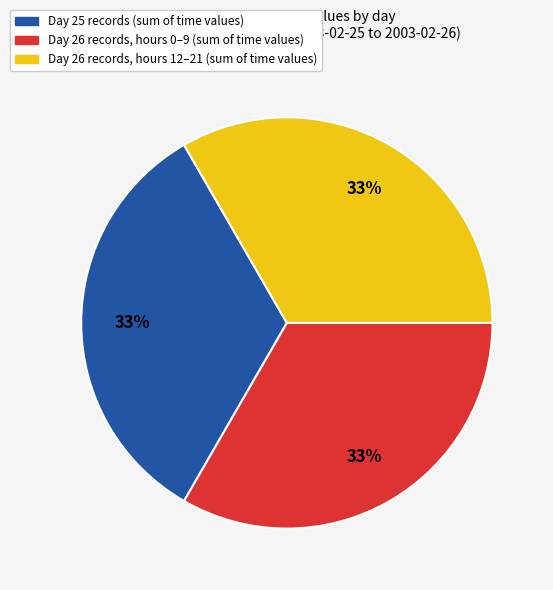

To the nearest percent, what is the average slice percentage?

33%